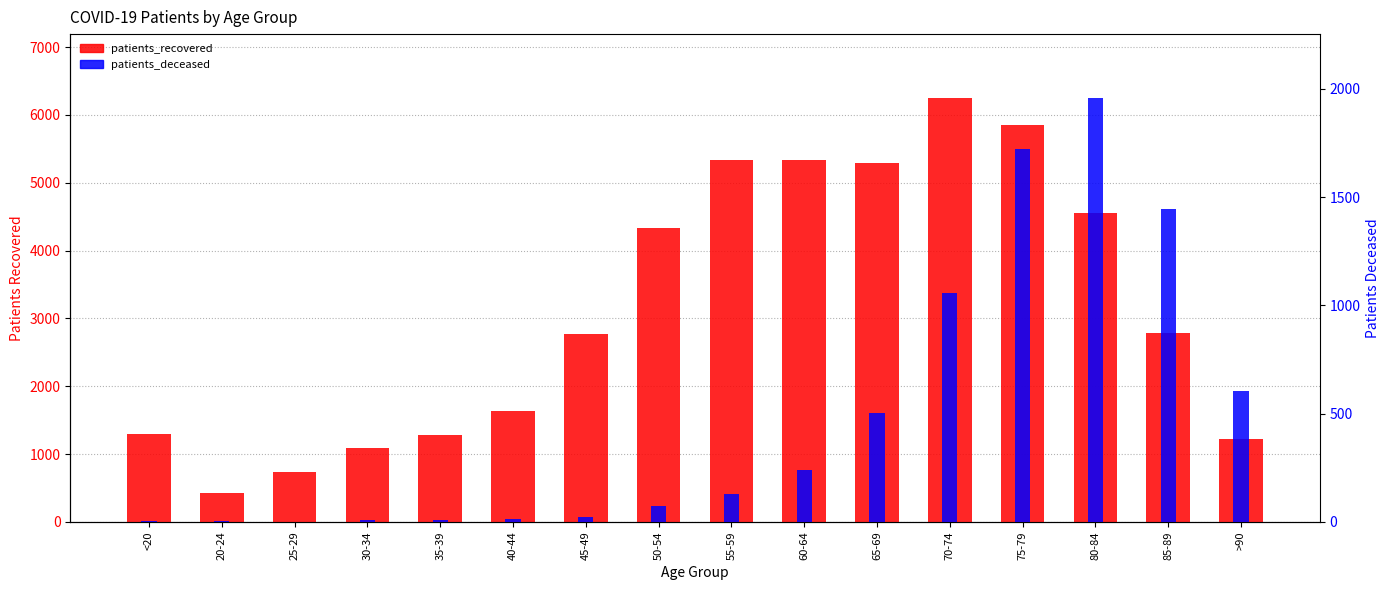

Rank the categories by patients_deceased value from highest to lowest.

80-84, 75-79, 85-89, 70-74, >90, 65-69, 60-64, 55-59, 50-54, 45-49, 40-44, 35-39, 30-34, <20, 20-24, 25-29